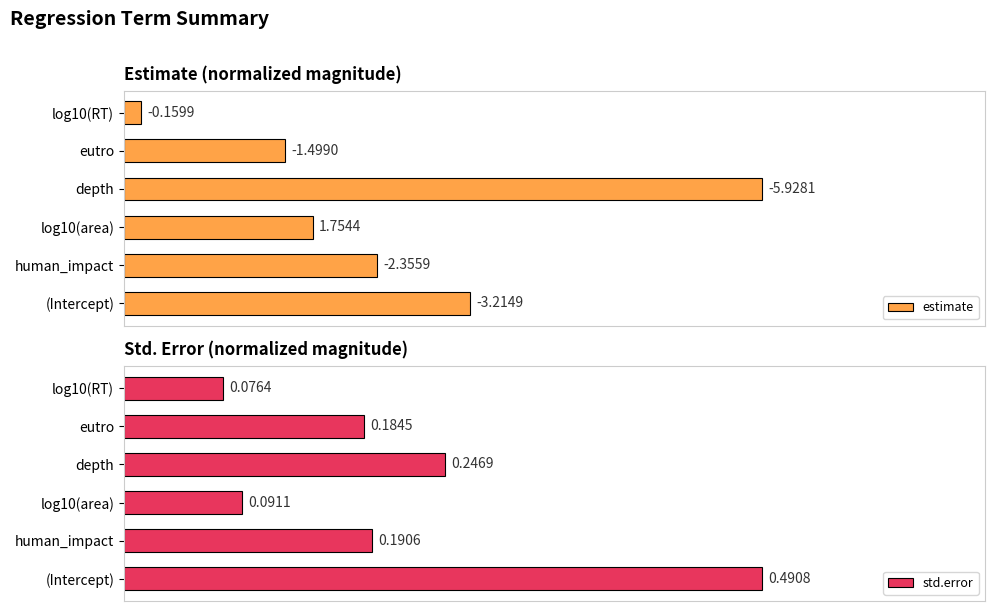

List the labels in order of std.error value, largest first.

(Intercept), depth, human_impact, eutro, log10(area), log10(RT)